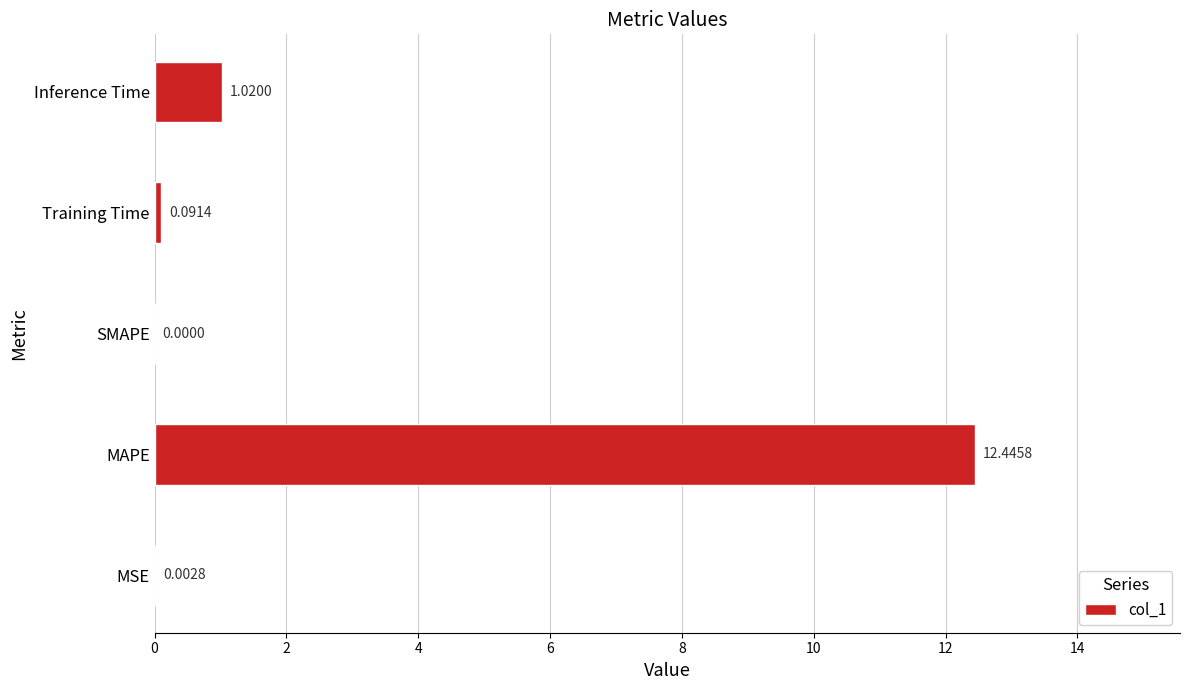

Which has a higher value, SMAPE or MSE?

MSE